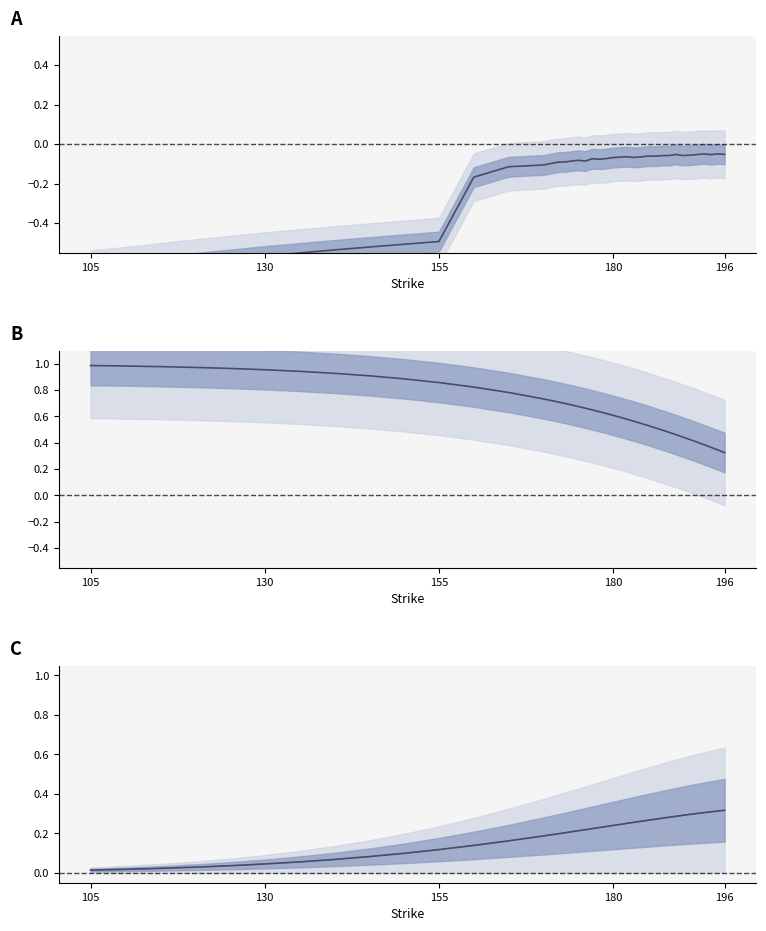

How many data points does each series have?

40